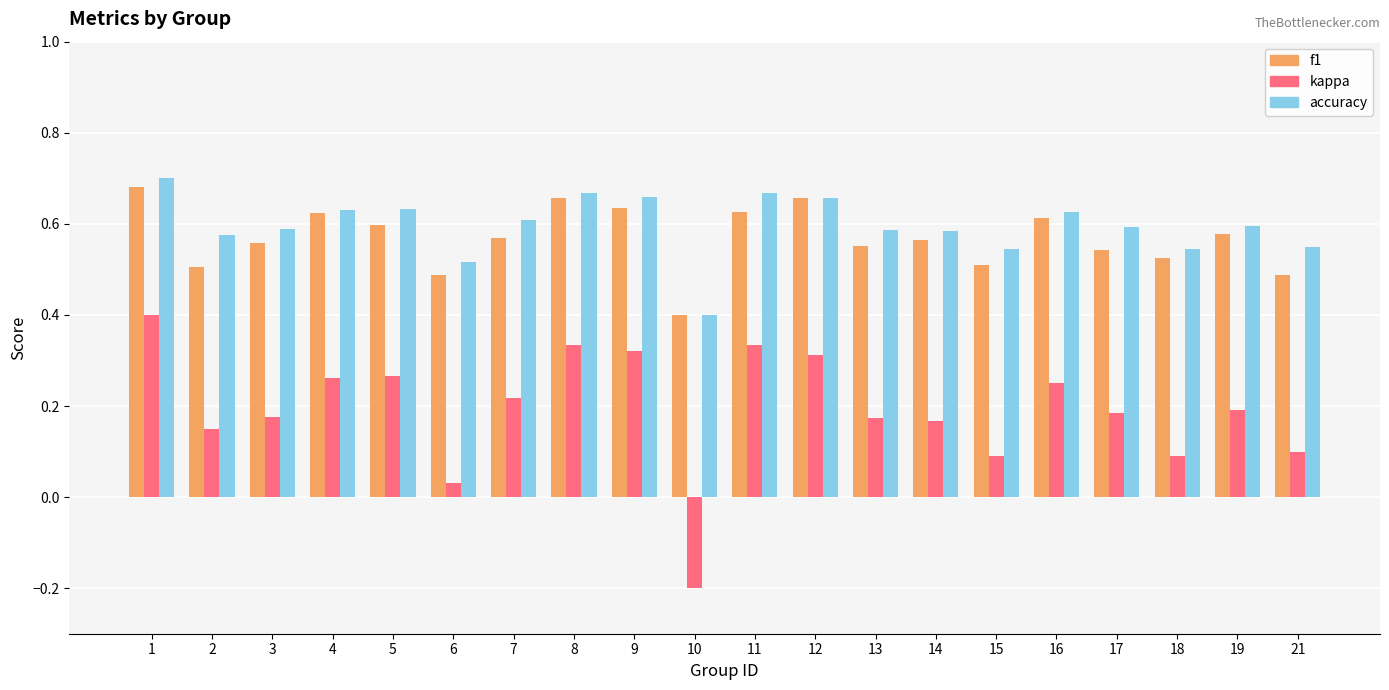

At 2, list the series in order from largest to smallest.

accuracy, f1, kappa